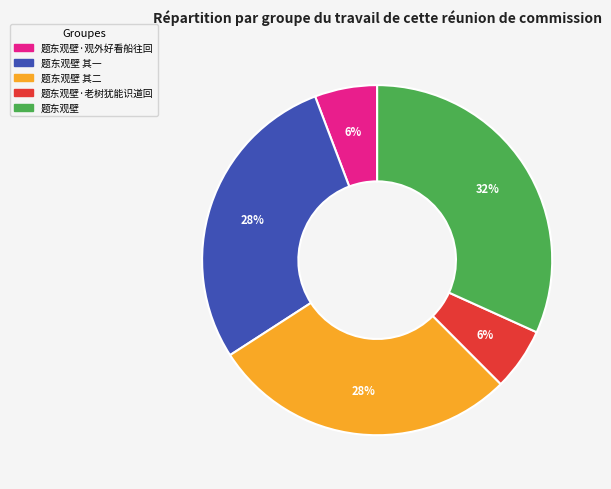

To the nearest percent, what is the difference between the largest and smallest slice percentages?

26%